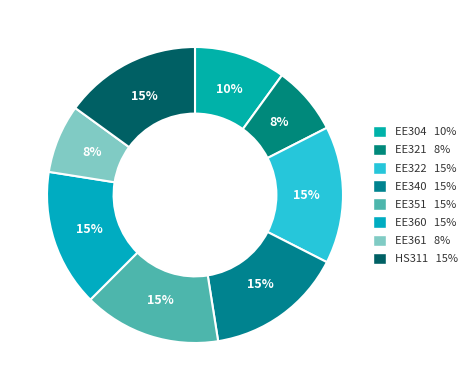

How many segments does this pie chart have?

8